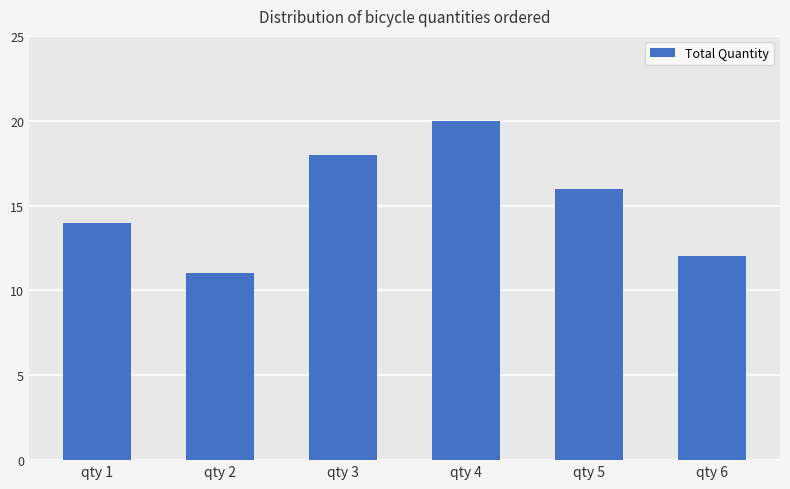

Reading left to right, list all the values displayed in this chart.

qty 1=14	qty 2=11	qty 3=18	qty 4=20	qty 5=16	qty 6=12